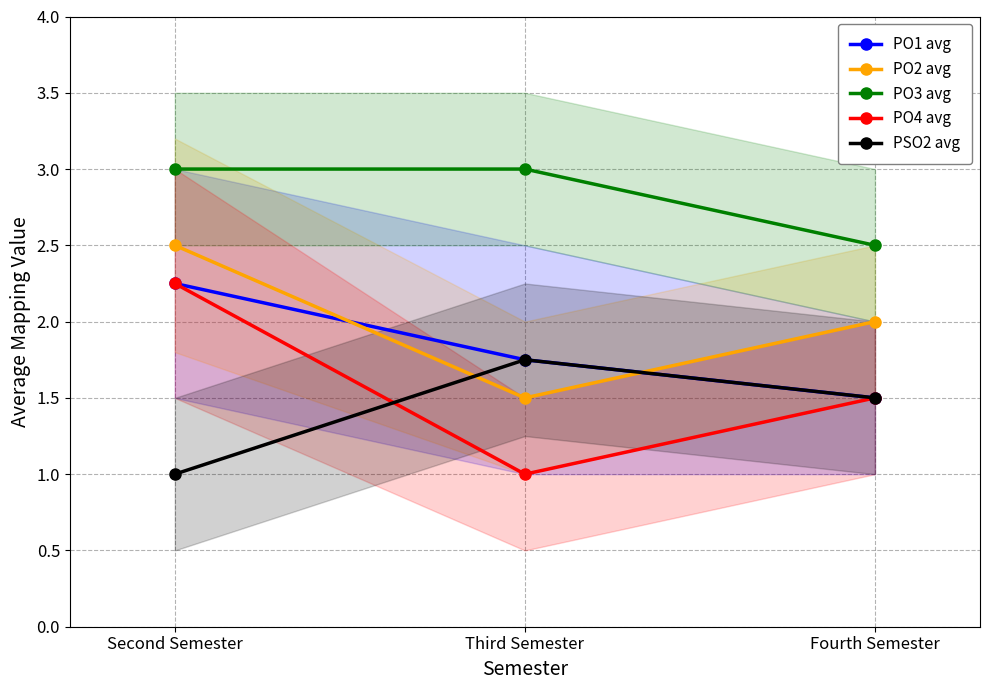

Is it true that PO3 avg equals 0.7 at Second Semester?

False